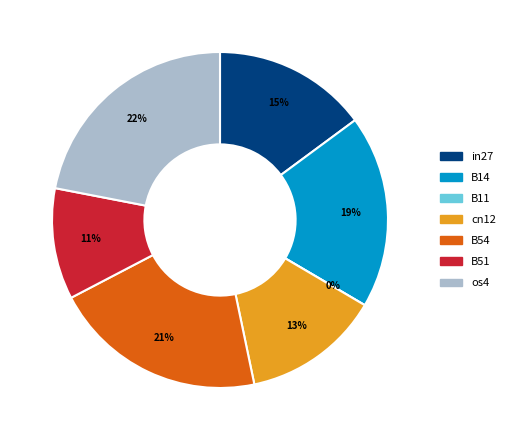

The B54 slice represents 21% of the pie. True or false?

True